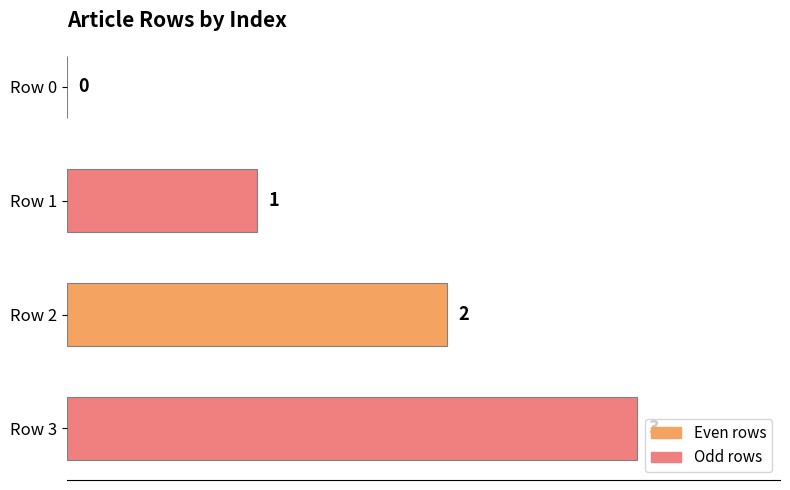

What is the change in value from Row 1 to Row 2?

+1